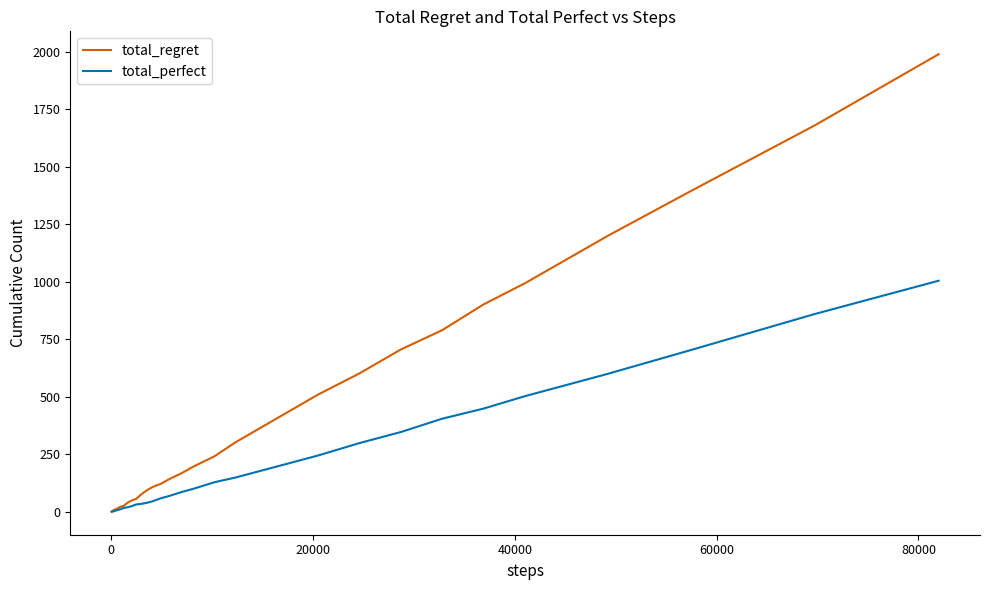

What is the greatest value displayed?

1990